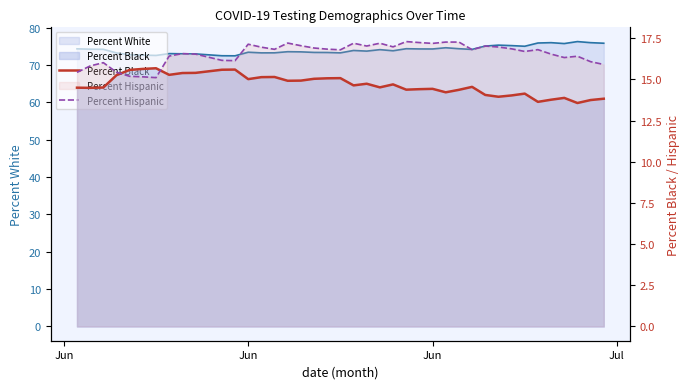

How many data points in Percent Black are less than 14?

7